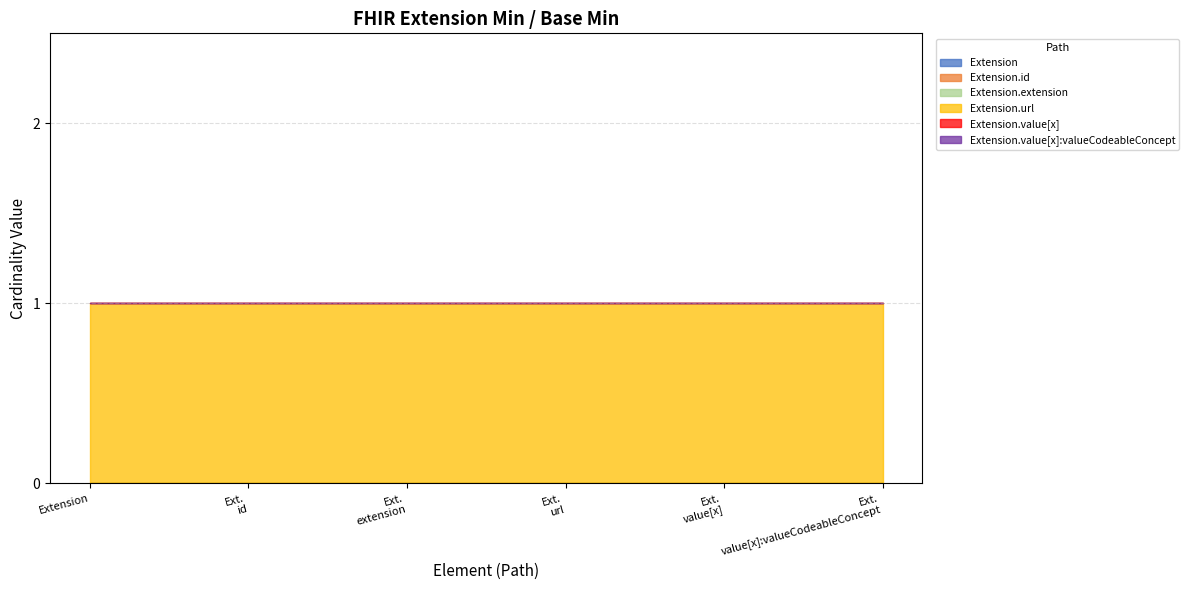

True or false: Extension.id and Extension intersect in this chart.

False